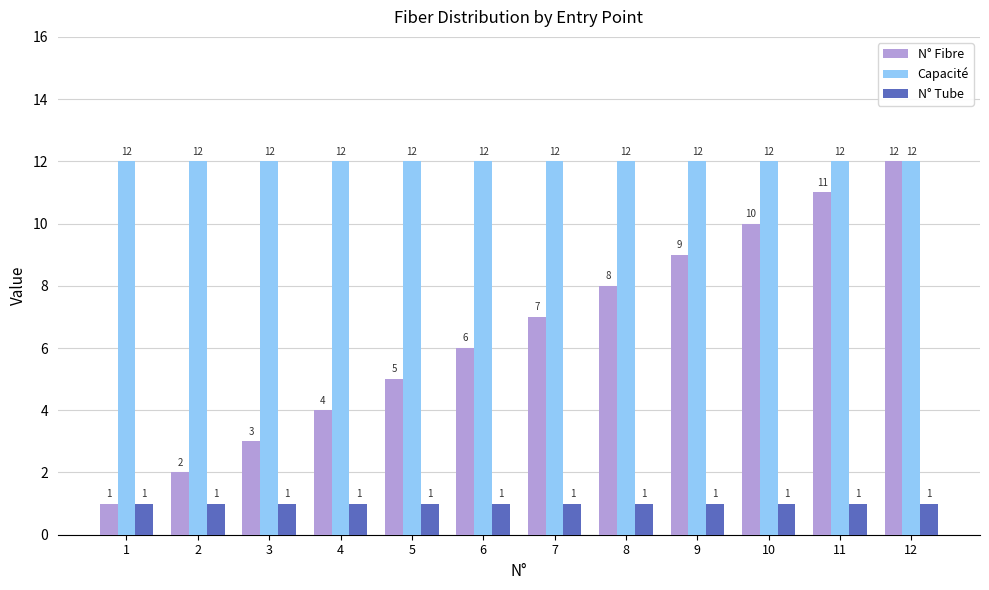

Reading left to right, transcribe all the data shown in this chart.

N° Fibre: 1=1	2=2	3=3	4=4	5=5	6=6	7=7	8=8	9=9	10=10	11=11	12=12
Capacité: 1=12	2=12	3=12	4=12	5=12	6=12	7=12	8=12	9=12	10=12	11=12	12=12
N° Tube: 1=1	2=1	3=1	4=1	5=1	6=1	7=1	8=1	9=1	10=1	11=1	12=1